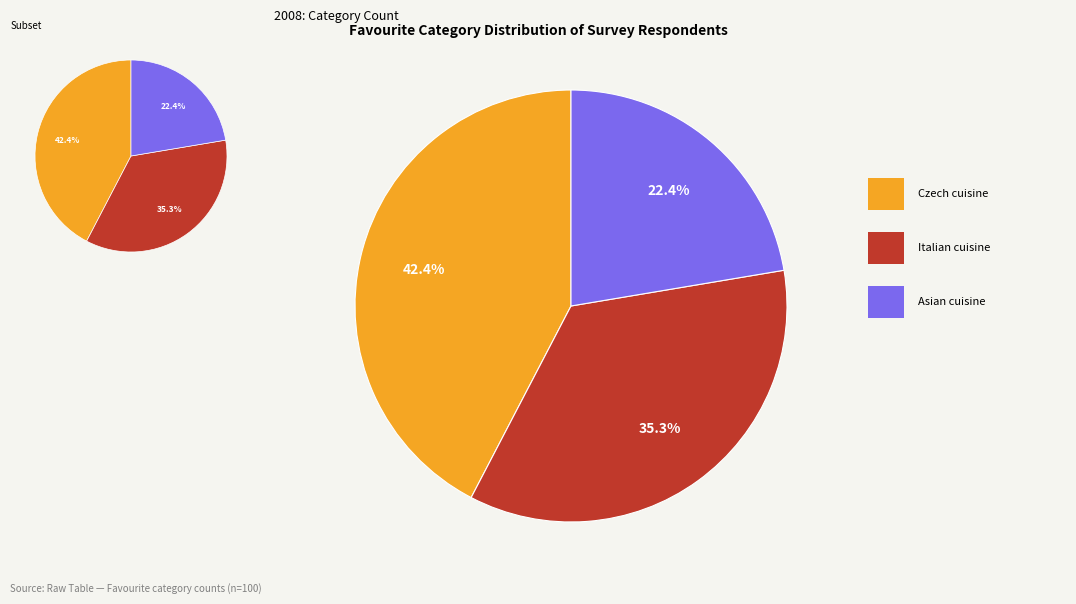

How many segments does this pie chart have?

3